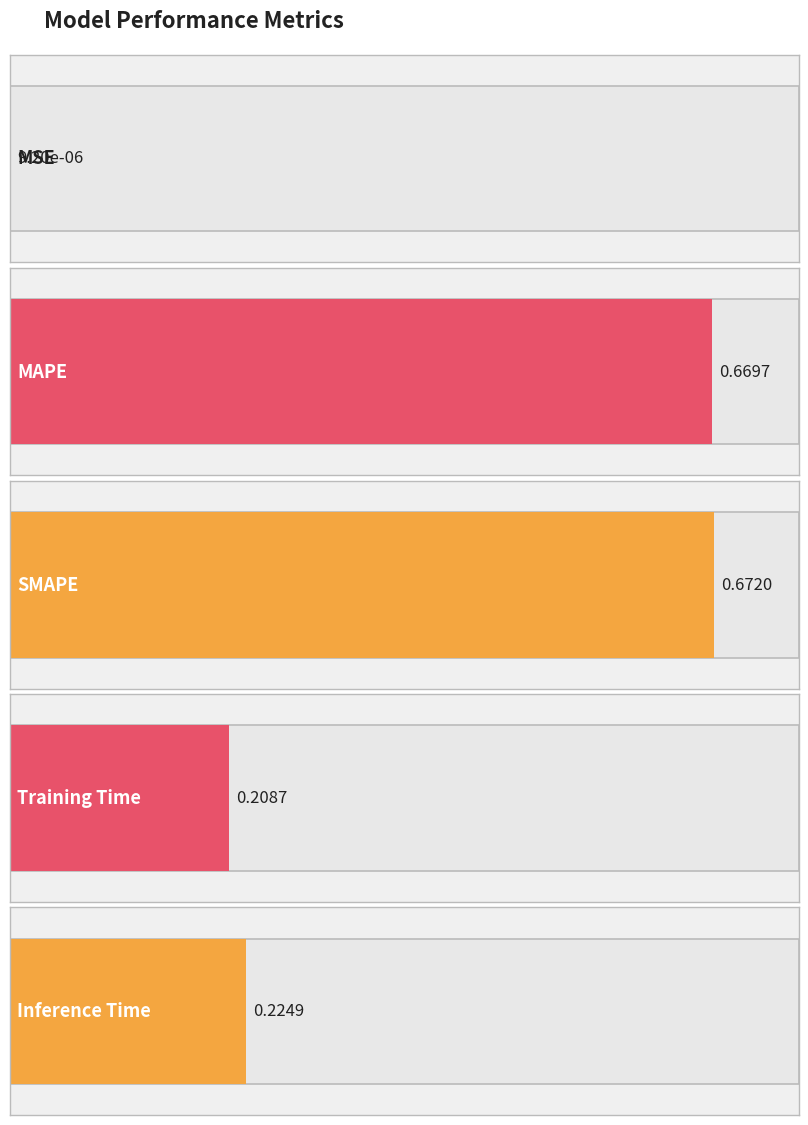

Reading left to right, what are all the values shown in this chart?

0.0	0.7	0.7	0.2	0.2